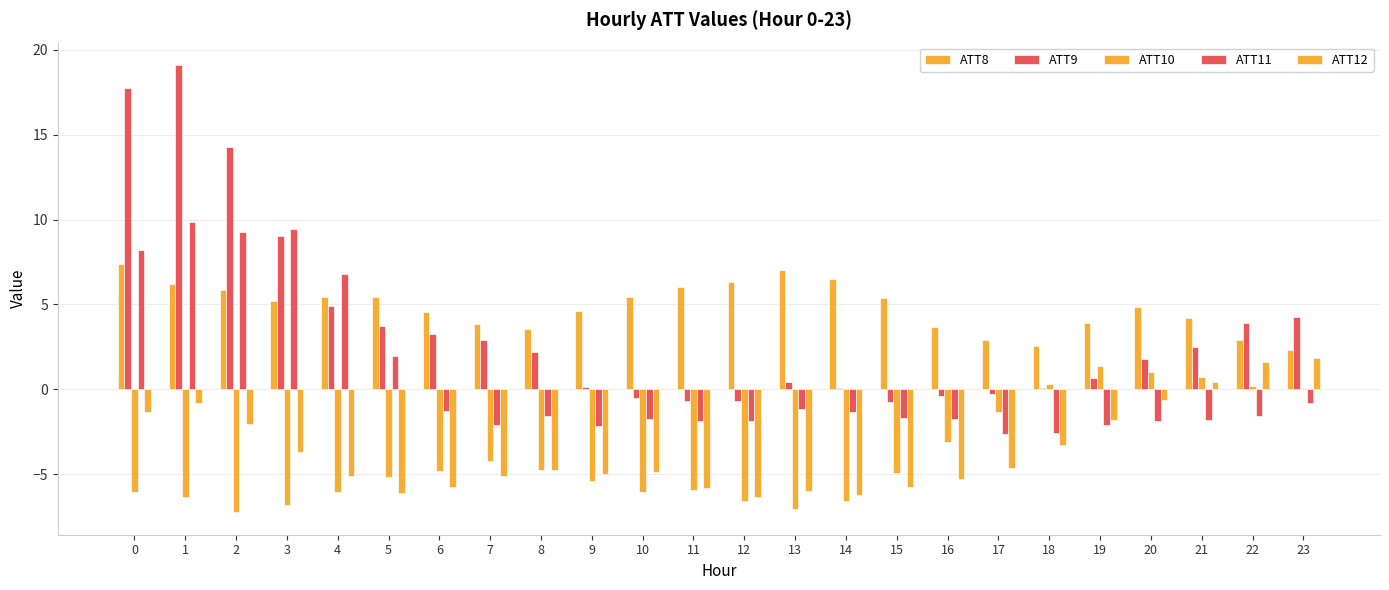

At which label does ATT12 reach its minimum?

12